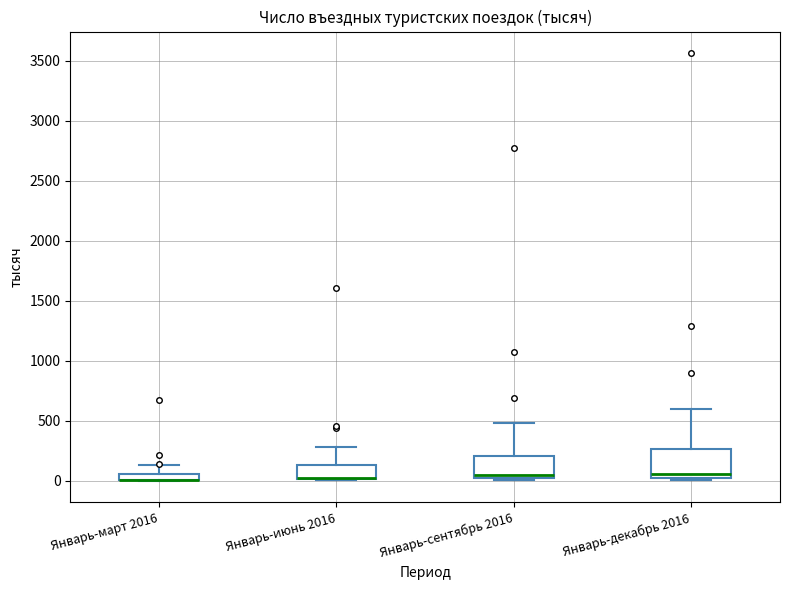

Where is the lower edge of the box for Январь-июнь 2016 on the y-axis? The values are not printed on the chart, so give them approximately, as read against the axis.

0